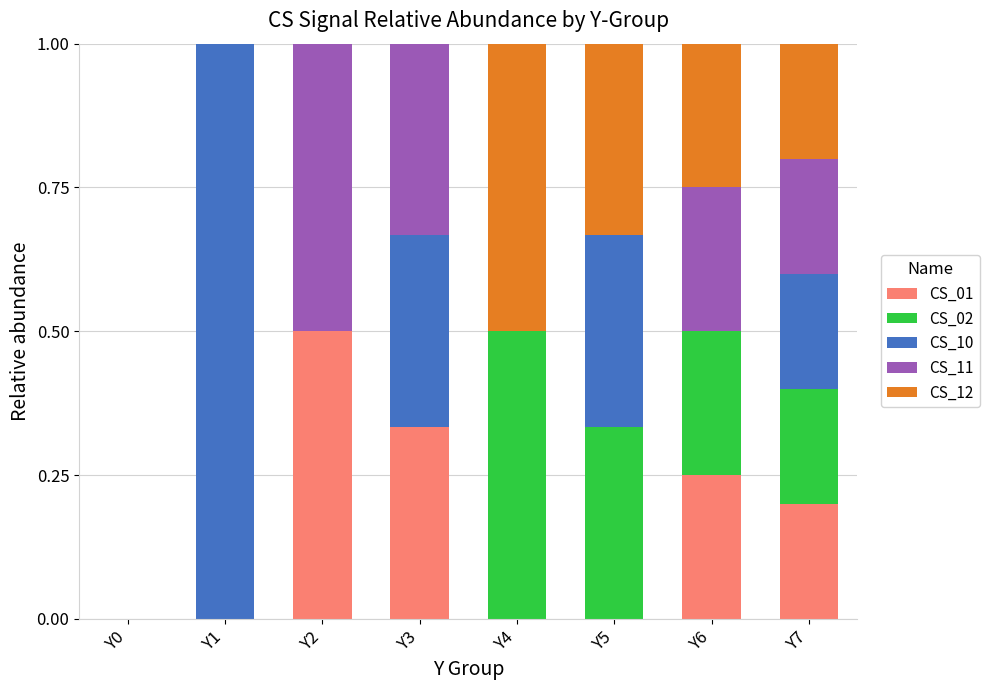

Does the chart contain stacked bars?

Yes